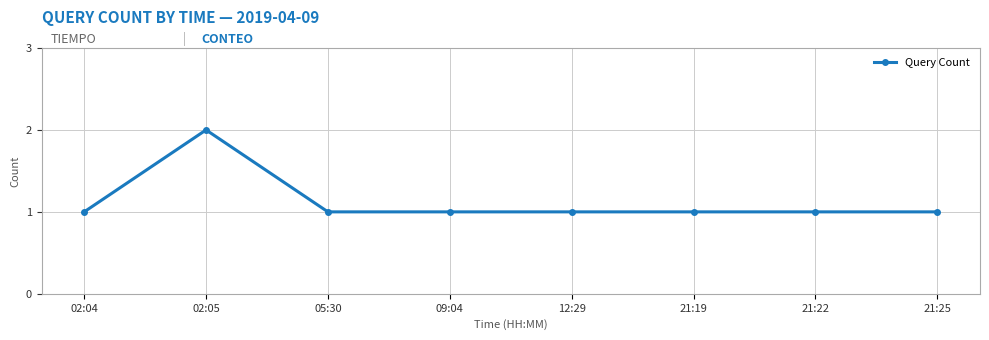

Count the number of categories in the chart.

8